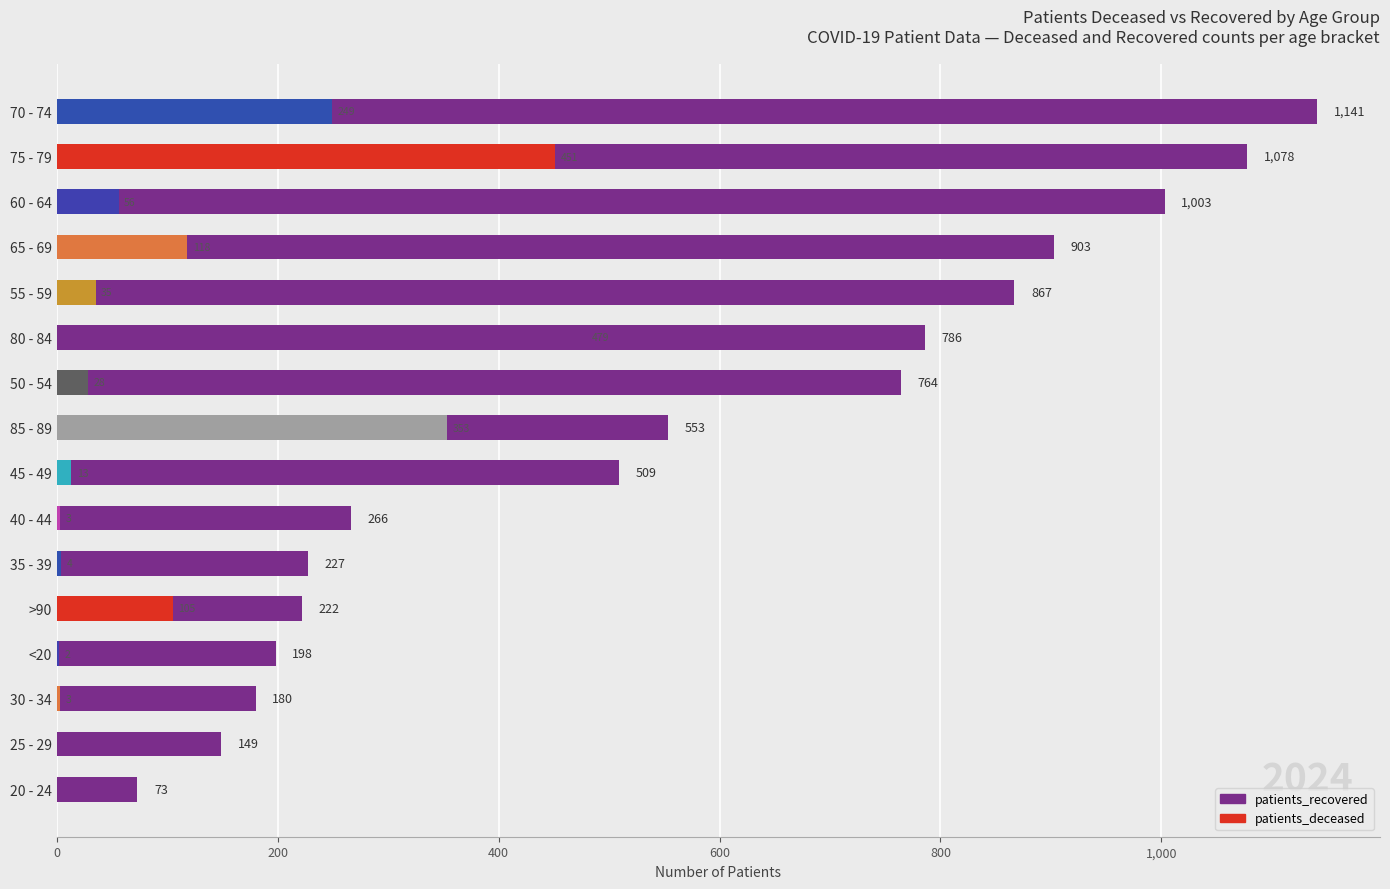

What is the greatest value displayed?

1141